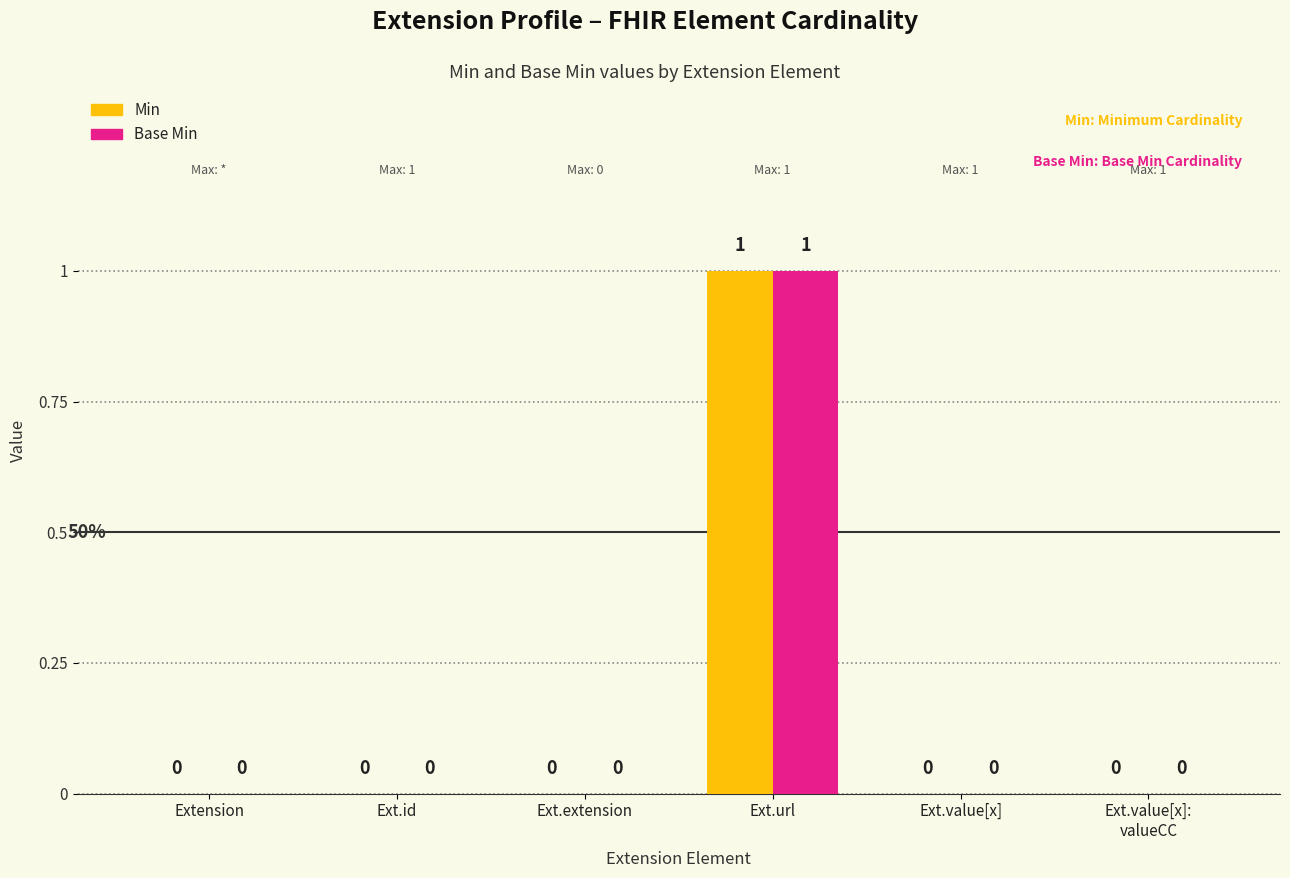

At which category is the sum across all series the highest?

Ext.url